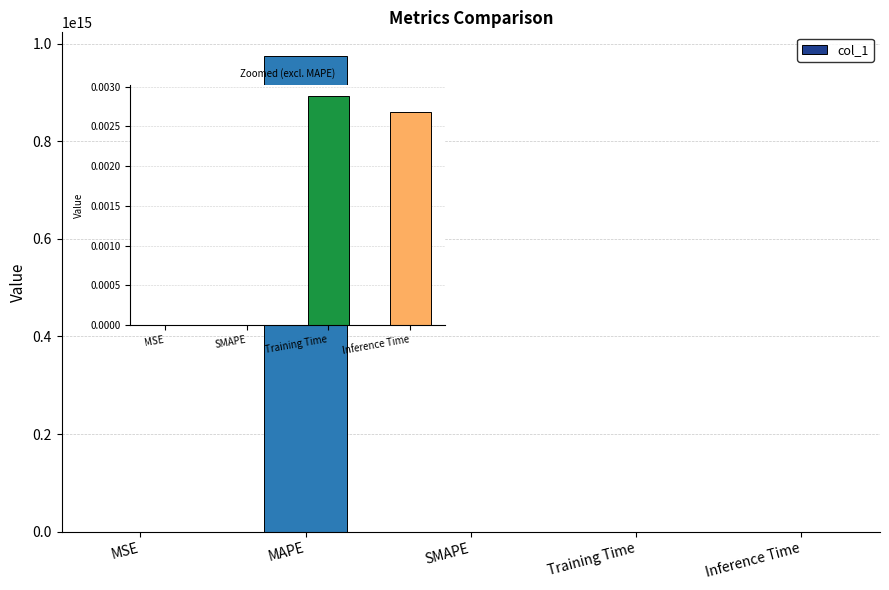

What is the label of the 4th bar from the right?

MAPE